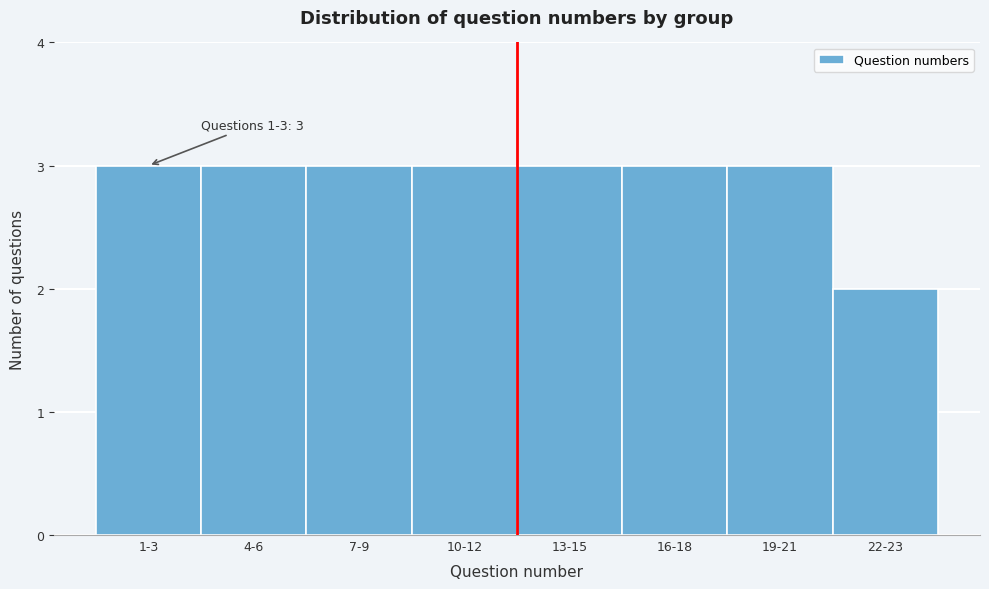

Reading left to right, extract all data points from this chart.

1-3=3	4-6=3	7-9=3	10-12=3	13-15=3	16-18=3	19-21=3	22-23=2